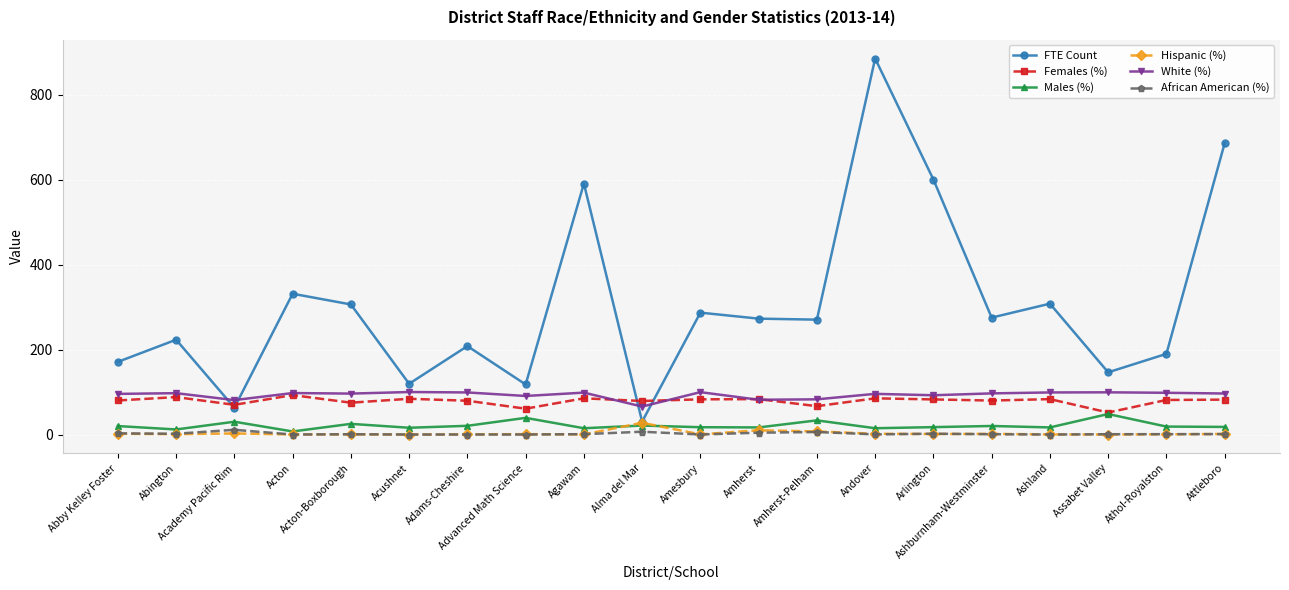

True or false: FTE Count and Males (%) cross at least once.

False